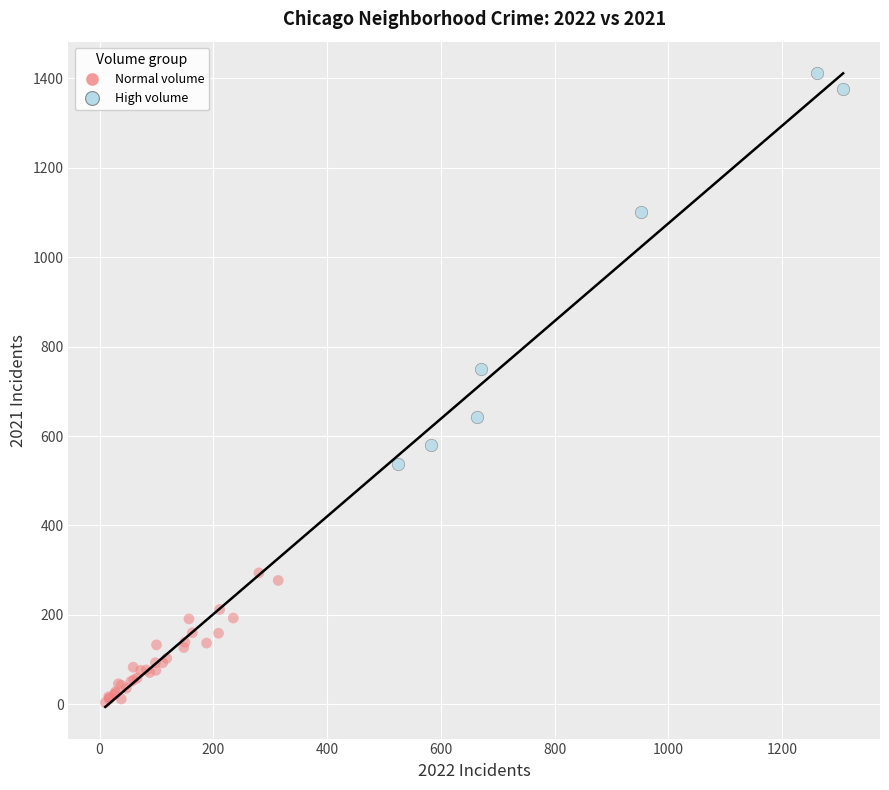

Which series reaches the minimum Y coordinate?

Normal volume